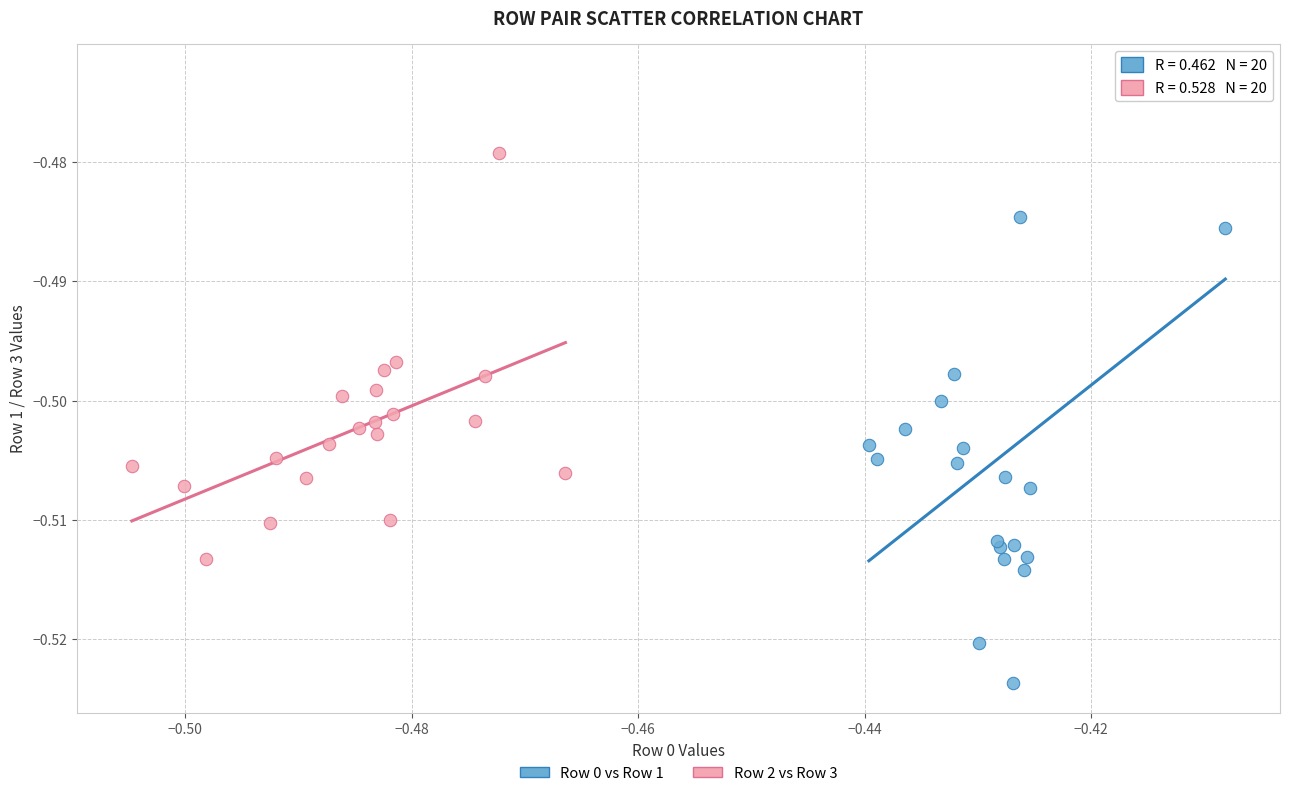

What are all the series names shown in the legend?

Row 0 vs Row 1, Row 2 vs Row 3